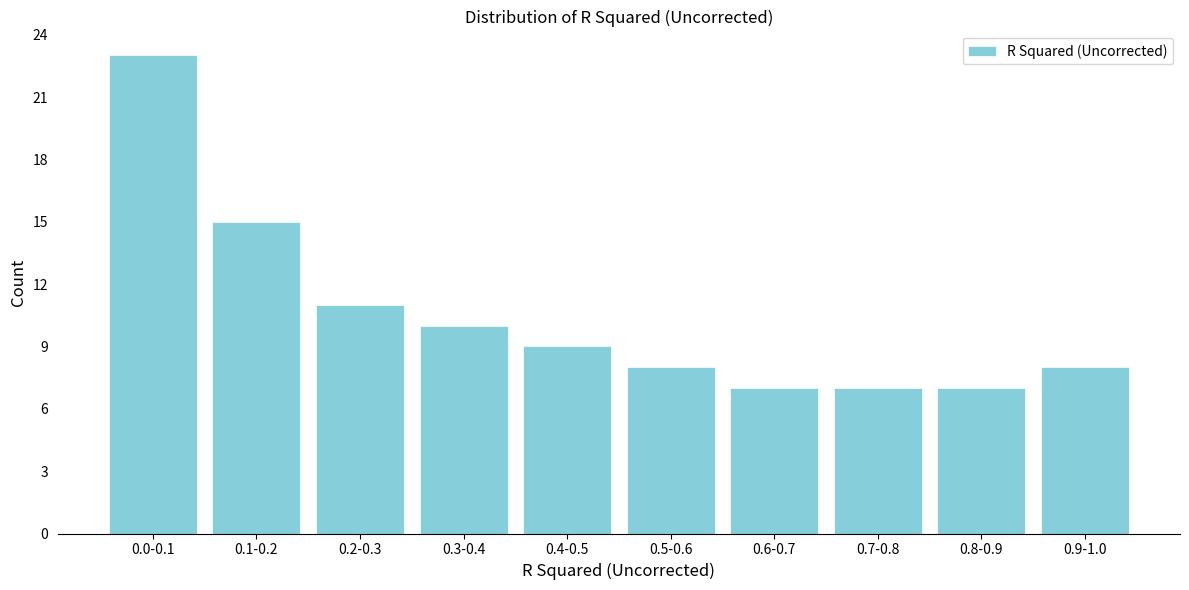

Reading left to right, transcribe all the data shown in this chart.

23	15	11	10	9	8	7	7	7	8